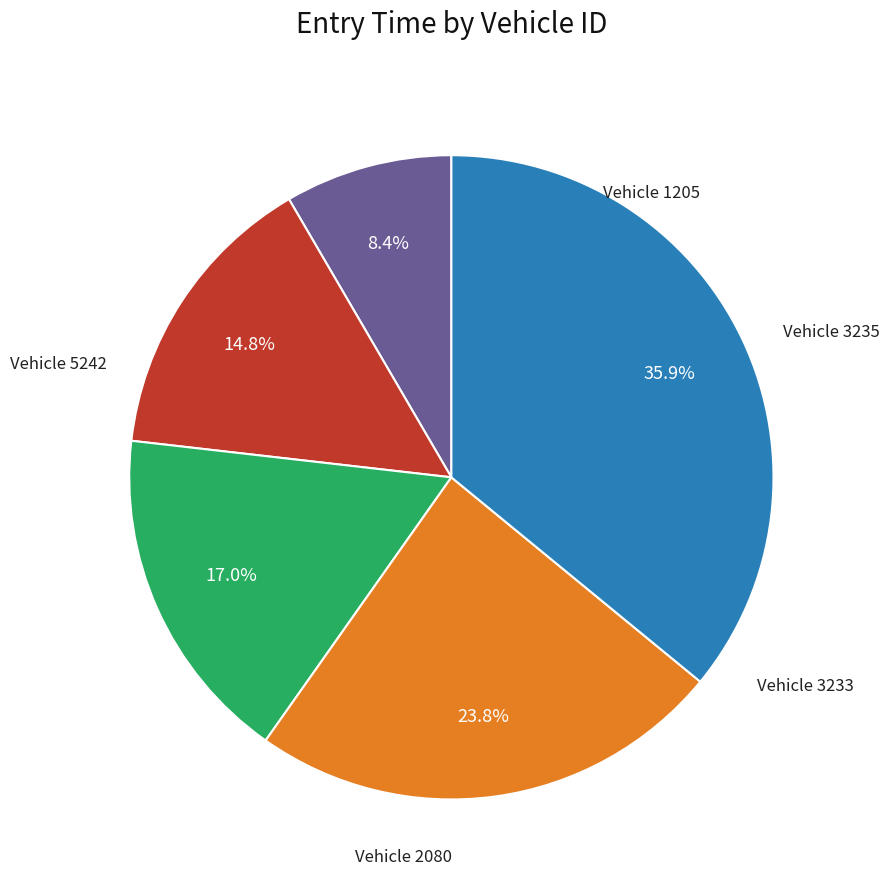

Is there a majority slice in this chart?

No